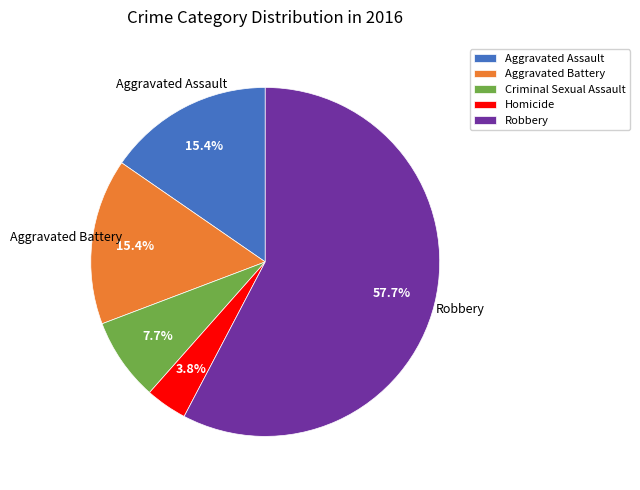

What percentage do Robbery and Aggravated Battery together represent?

73.1%